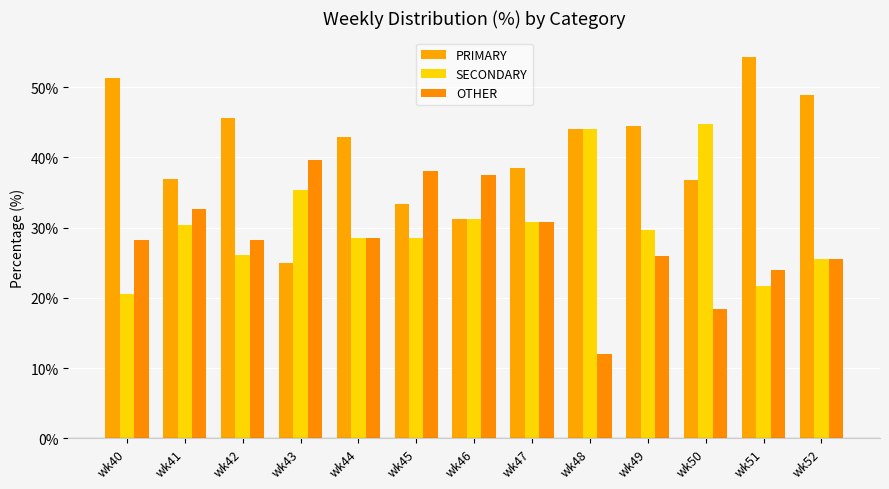

Which series has the widest spread of values?

PRIMARY